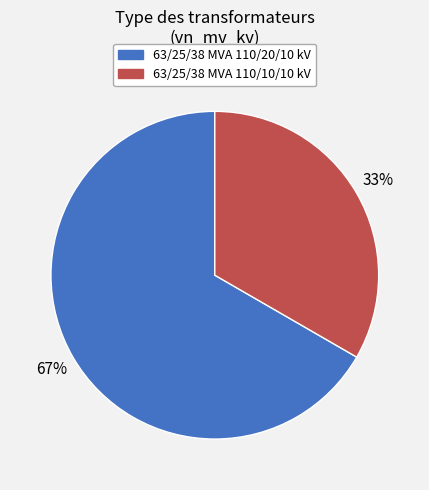

The 63/25/38 MVA 110/20/10 kV slice represents 67% of the pie. True or false?

True